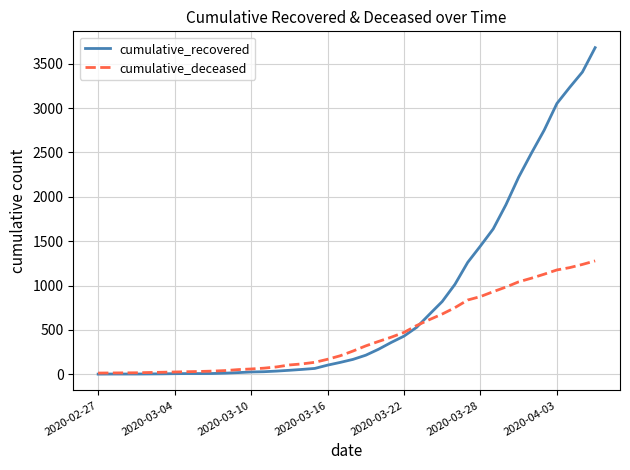

What is the maximum value shown in the chart?

3681